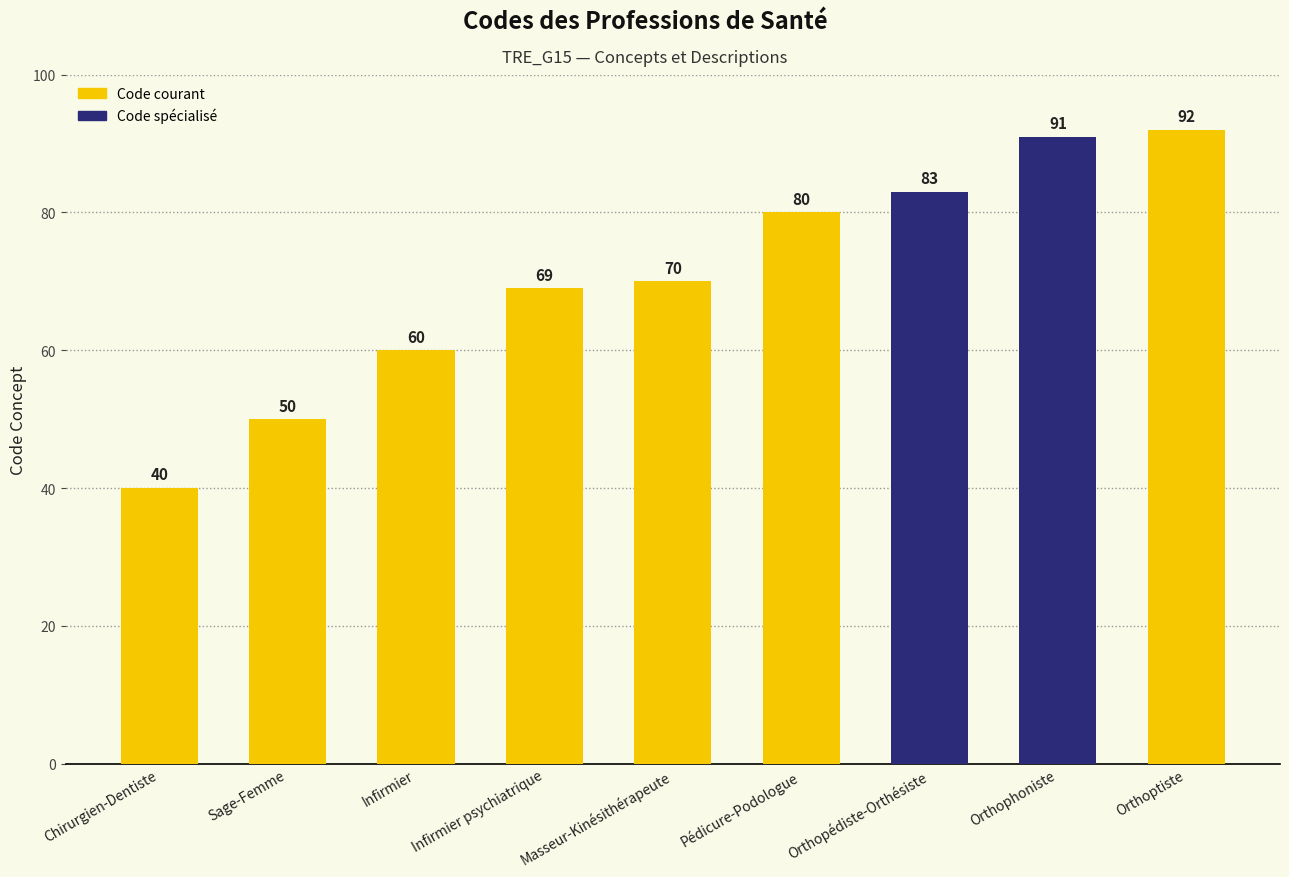

Reading right to left, list all the values displayed in this chart.

Orthoptiste=92	Orthophoniste=91	Orthopédiste-Orthésiste=83	Pédicure-Podologue=80	Masseur-Kinésithérapeute=70	Infirmier psychiatrique=69	Infirmier=60	Sage-Femme=50	Chirurgien-Dentiste=40